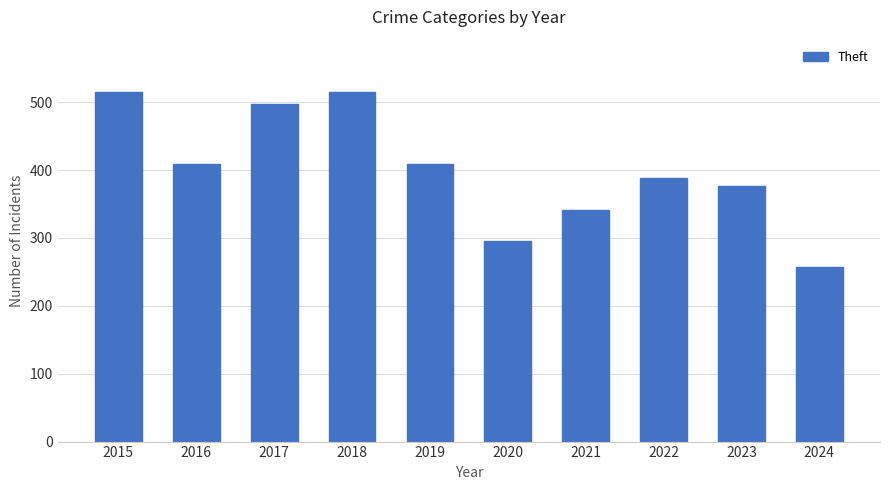

What is the average value?

400